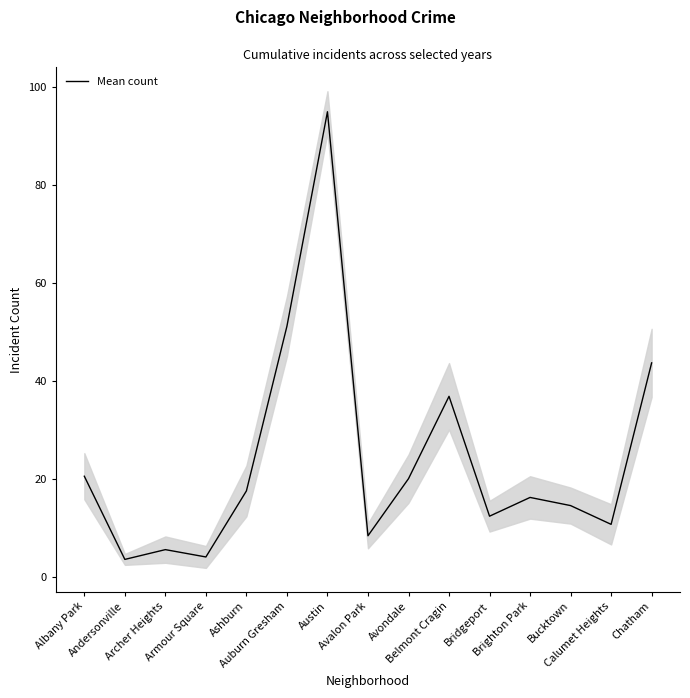

Between Chatham and Austin, which is larger?

Austin